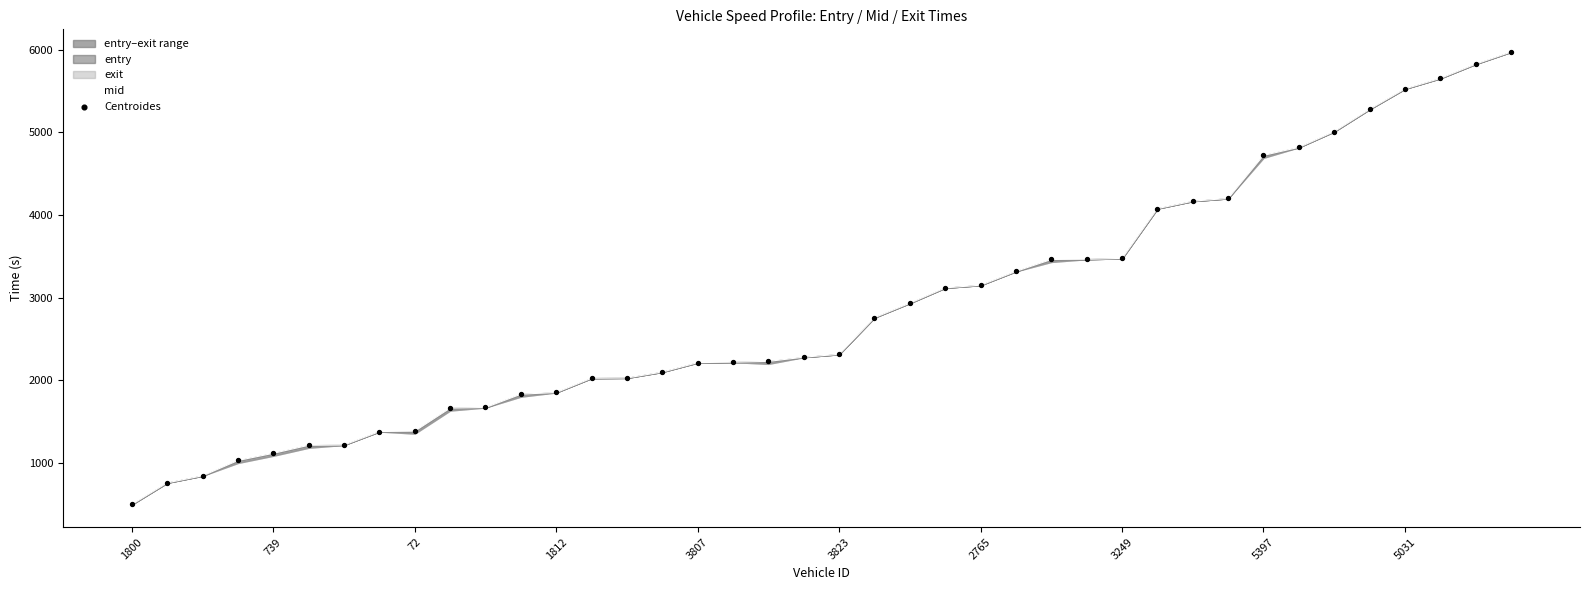

At which category is the sum across all series the highest?

39